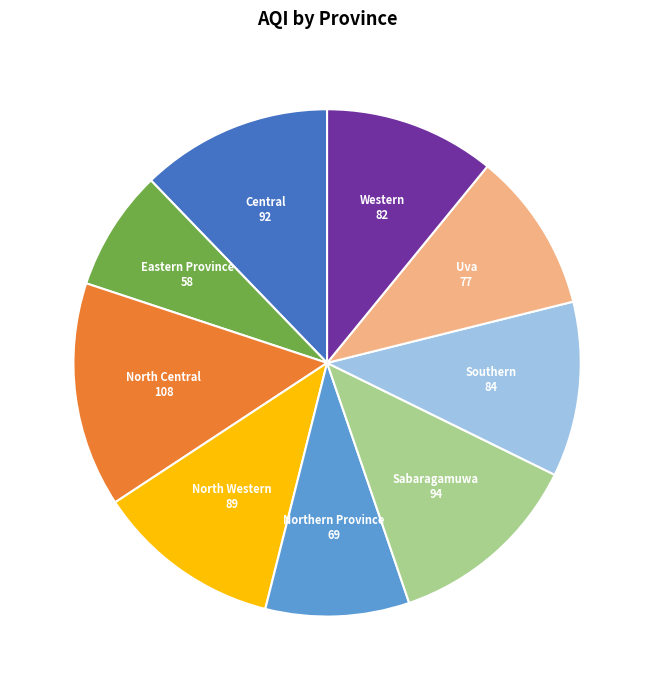

Is there a majority slice in this chart?

No